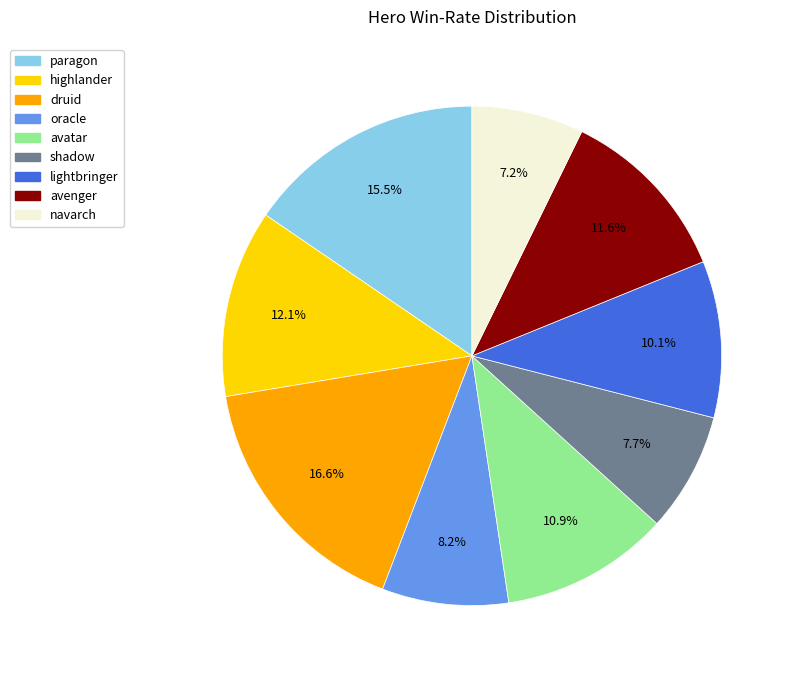

True or false: lightbringer accounts for 10% of the total.

True